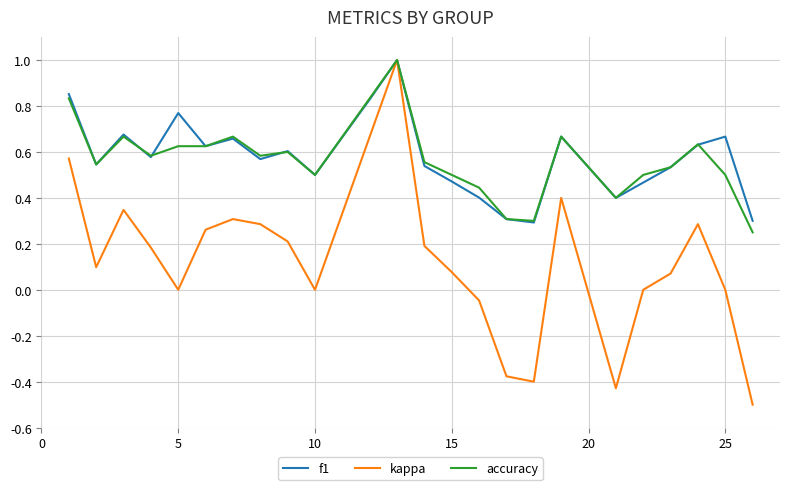

What is the lowest value of the kappa series?

-0.5